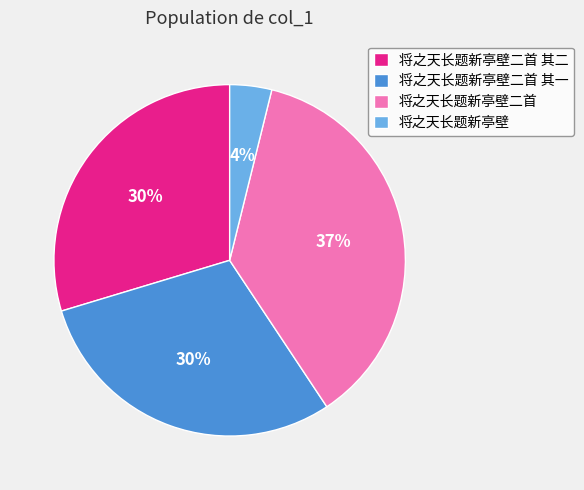

Which category has the biggest portion of the pie?

将之天长题新亭壁二首